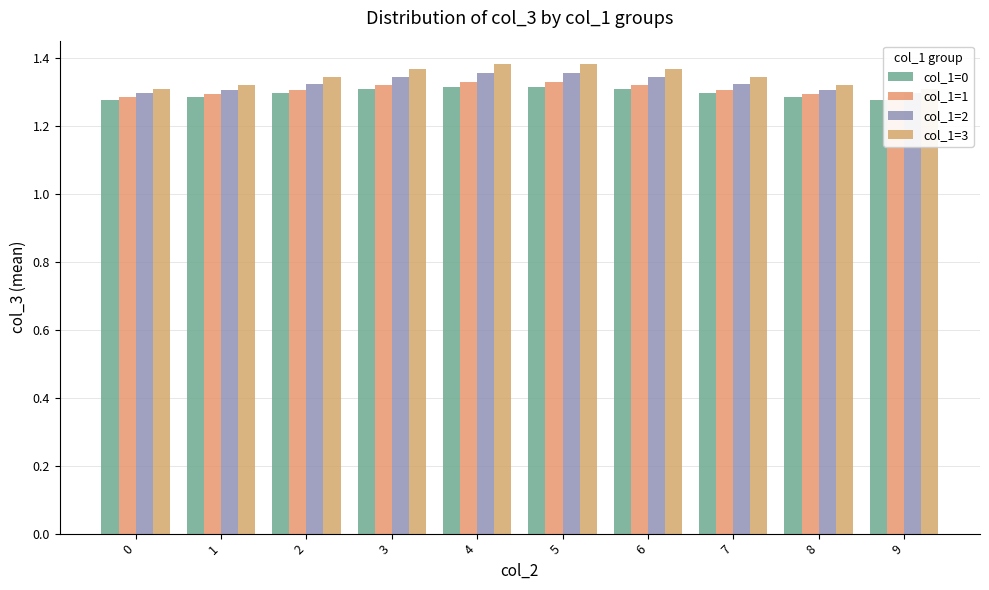

What is the sum of all col_1=1 values?

13.1